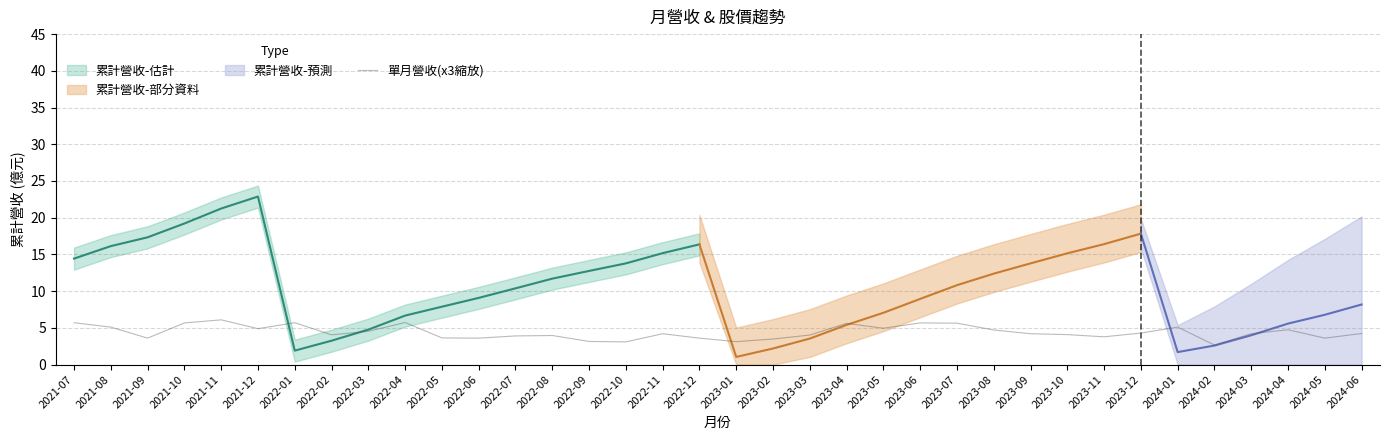

What is the average value?

4.4